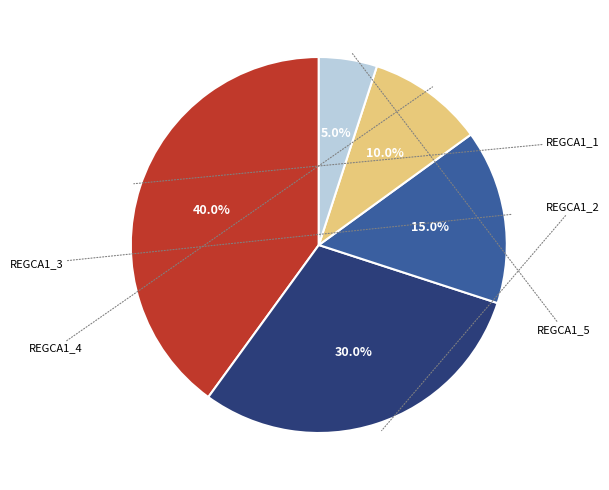

Which slice is the smallest?

REGCA1_5